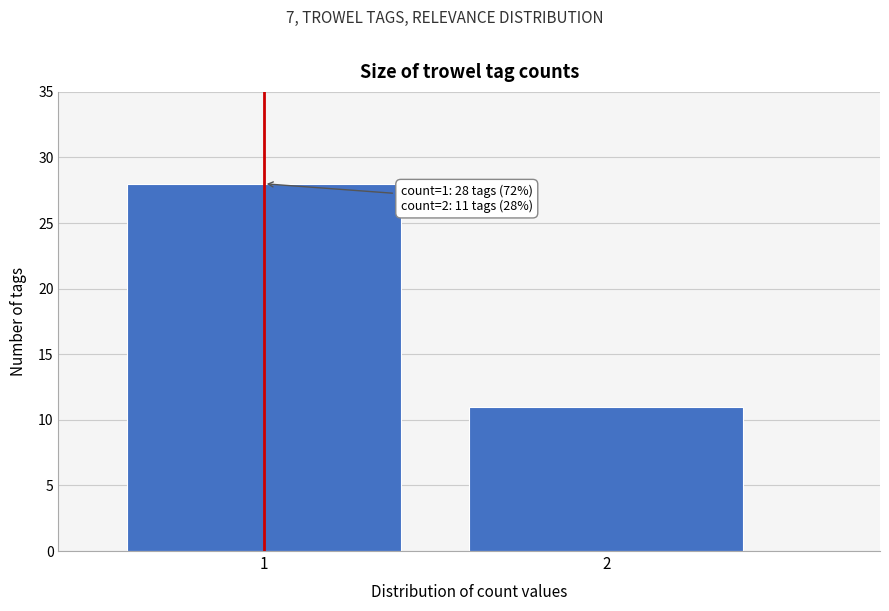

Reading left to right, what are all the values shown in this chart?

1=28	2=11